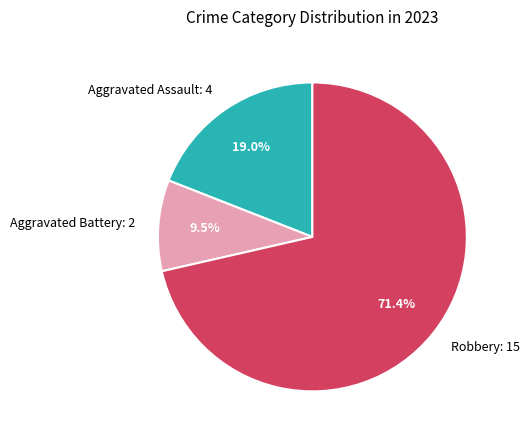

Is it true that Robbery is 58% of the pie?

False